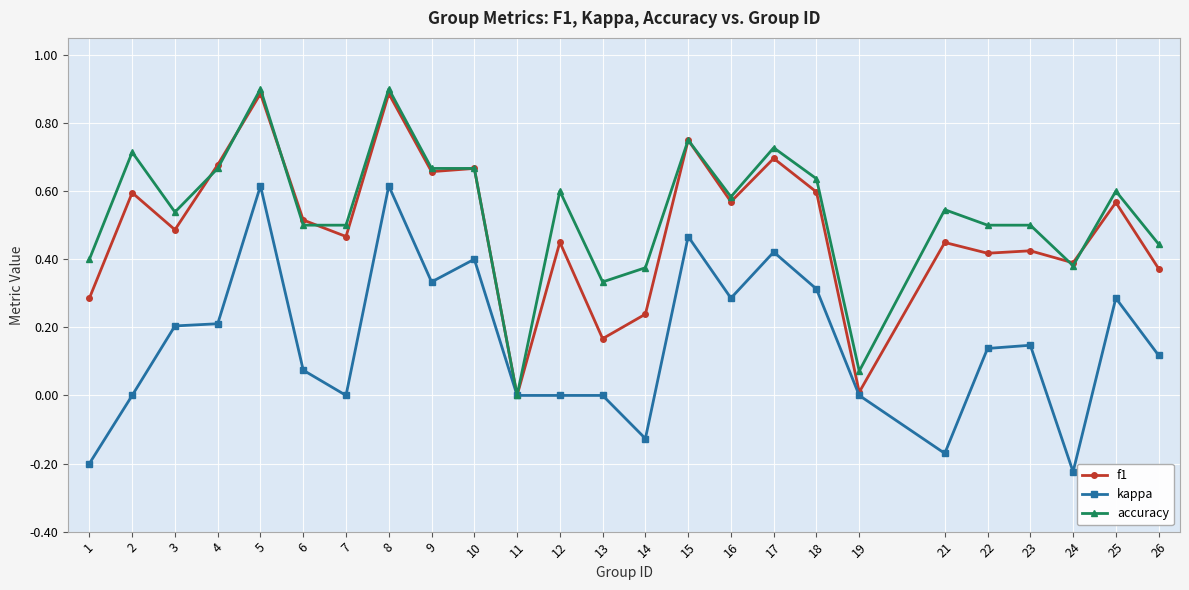

Is the value of kappa at 1 greater than the value of accuracy at 7?

No